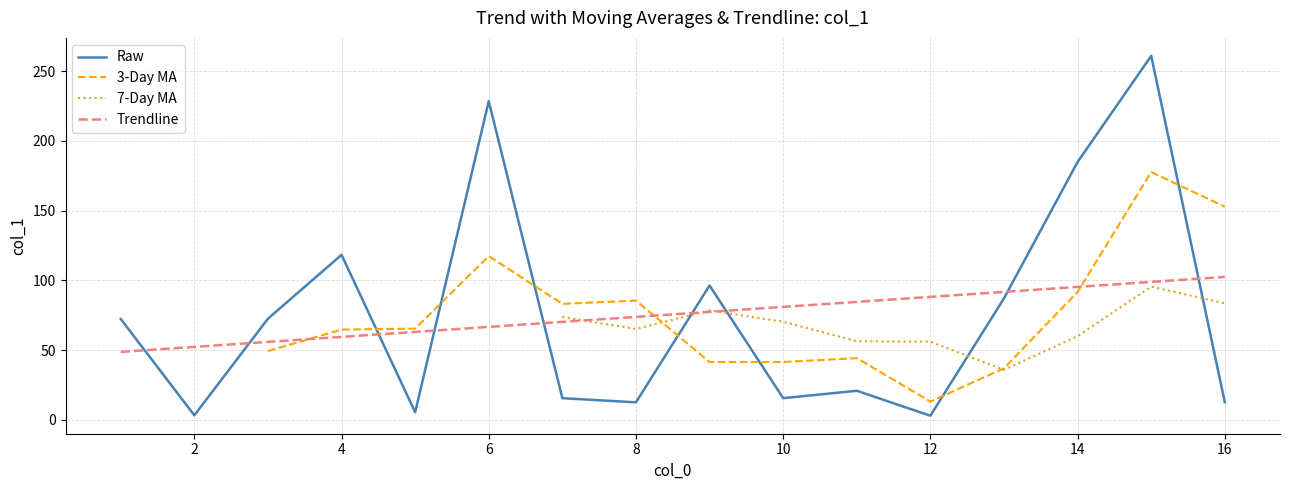

True or false: Raw and Trendline intersect in this chart.

True